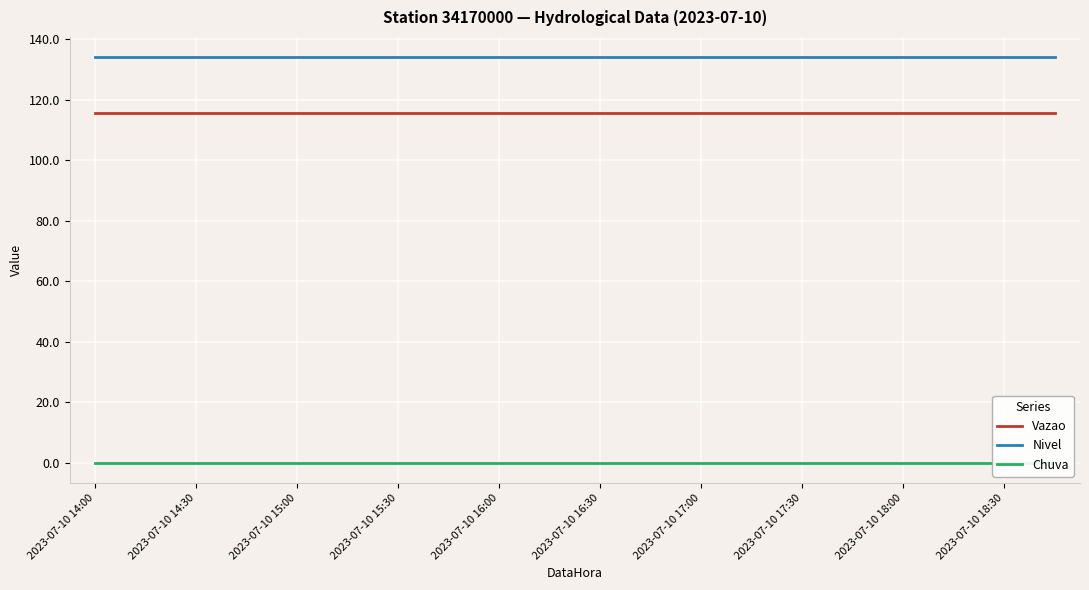

The Nivel series shows 55.3 at 2023-07-10 16:30. True or false?

False